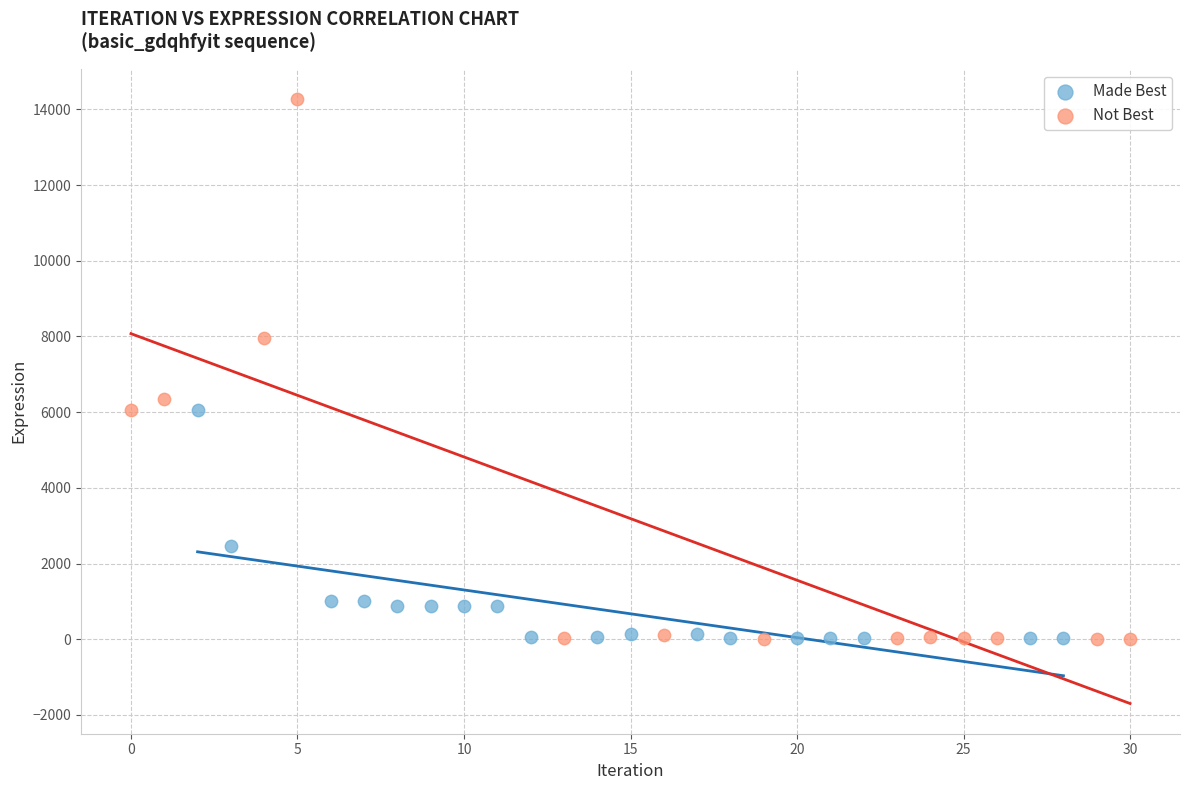

Which series has the widest spread of Y values?

Not Best